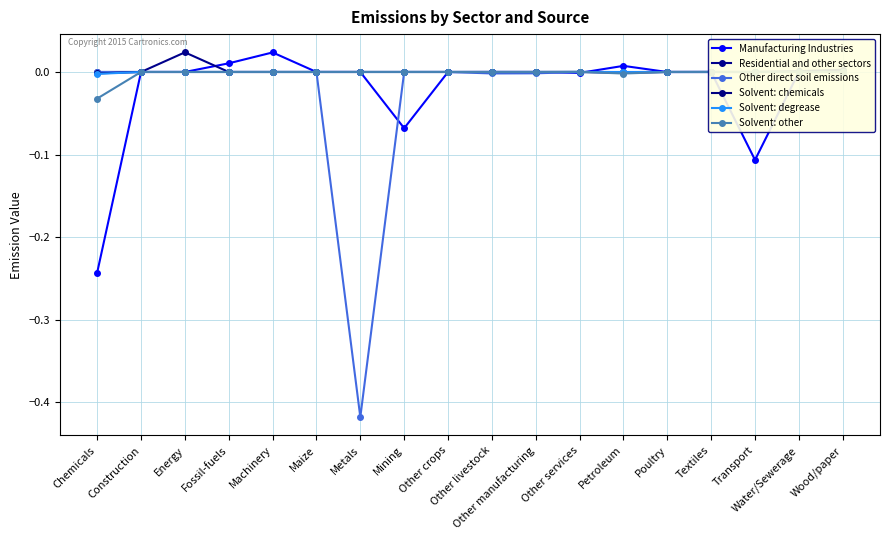

At which label does Solvent: other first exceed 0?

Other services